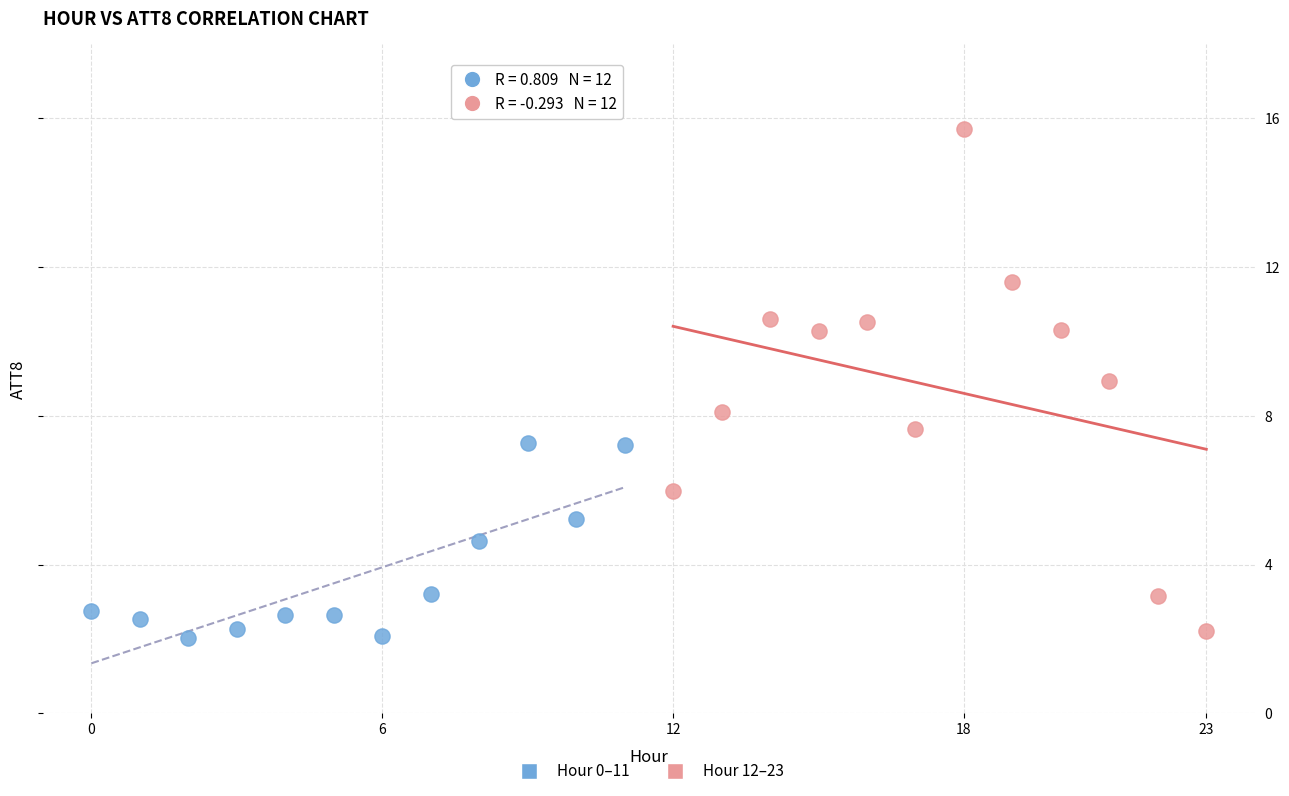

Which series contains the highest Y value?

Hour 12–23